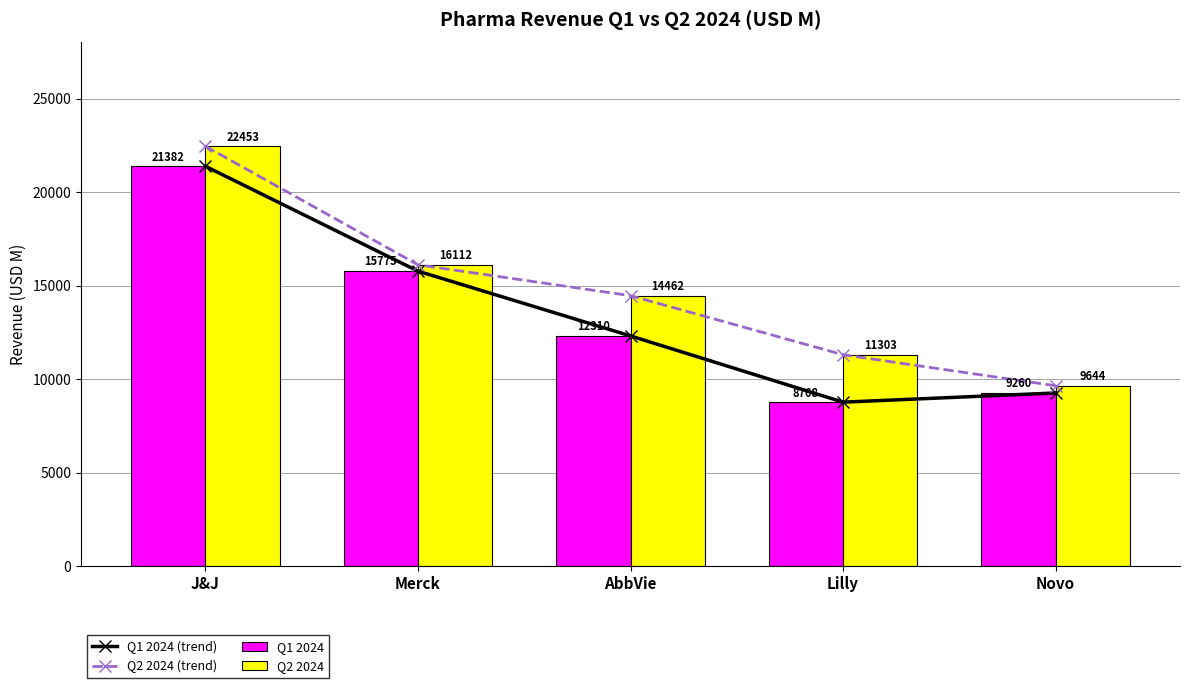

True or false: Q1 2024 has a value of 15775.0 at Merck.

True